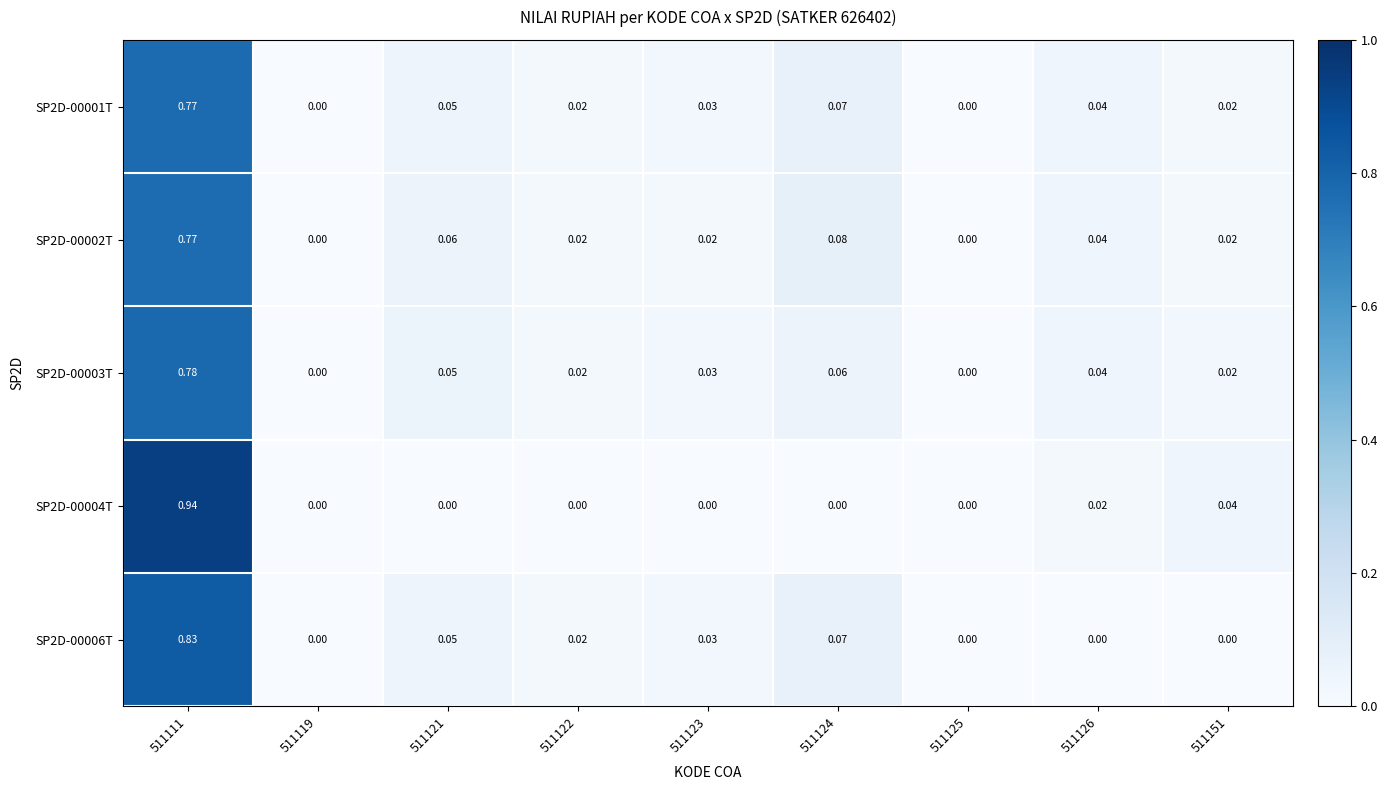

Is the value of SP2D-00004T at 511121 greater than the value of SP2D-00002T at 511126?

No